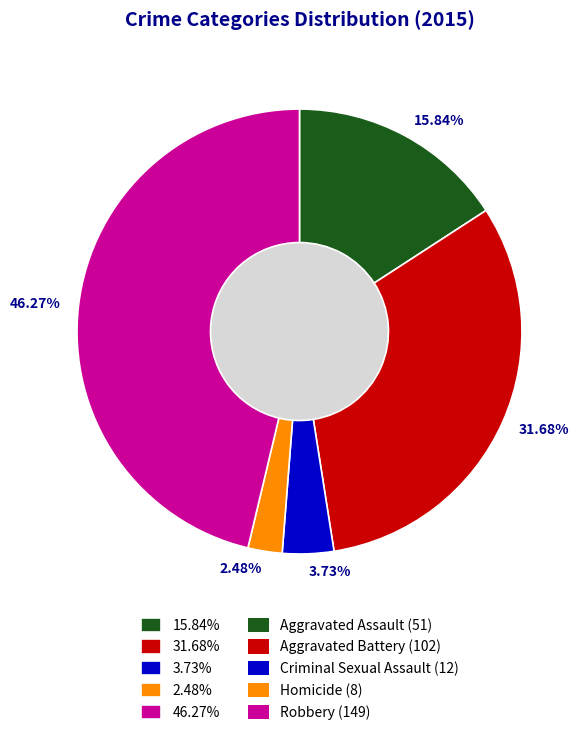

What percentage is NOT represented by Robbery?

53.7%